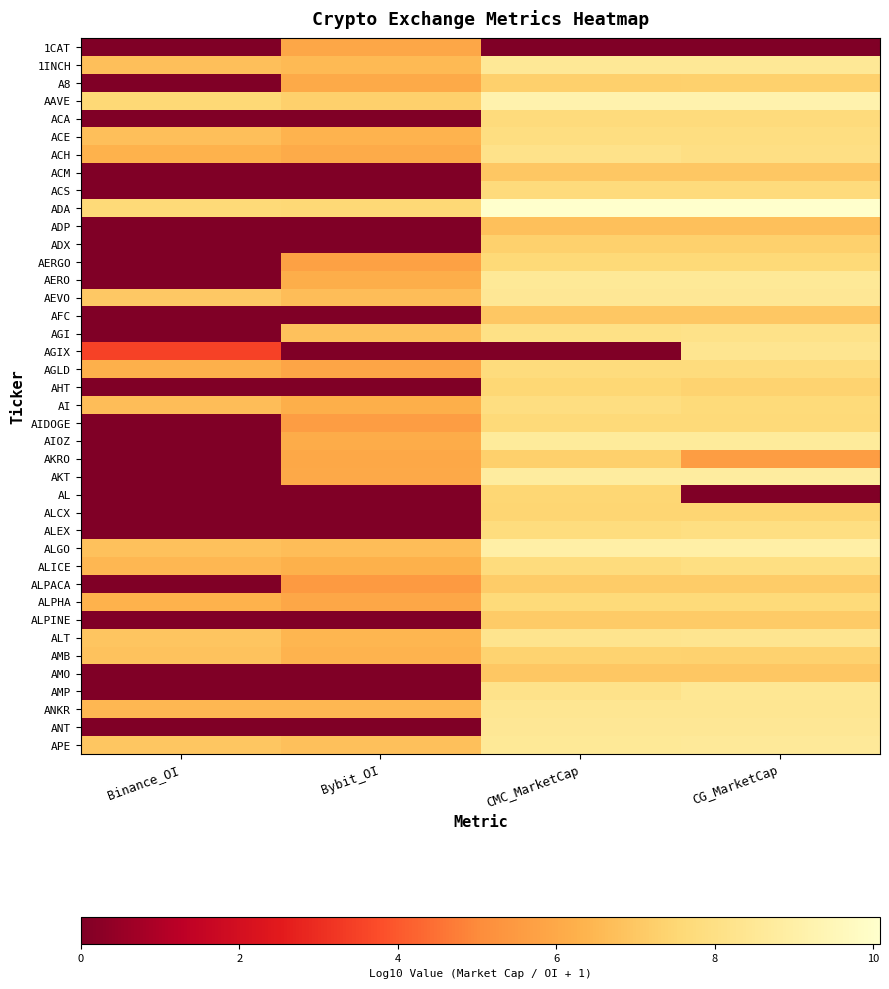

What is the difference between the highest and lowest values at CMC_MarketCap?

10.1